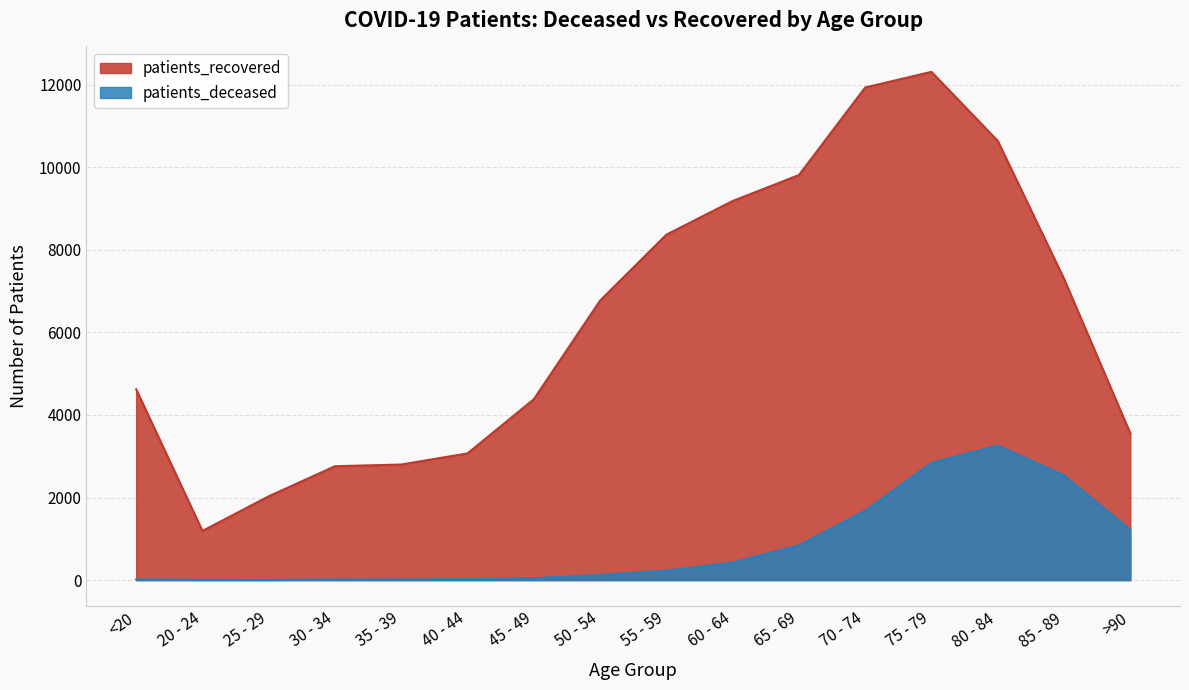

Which series has the largest range (max minus min)?

patients_recovered